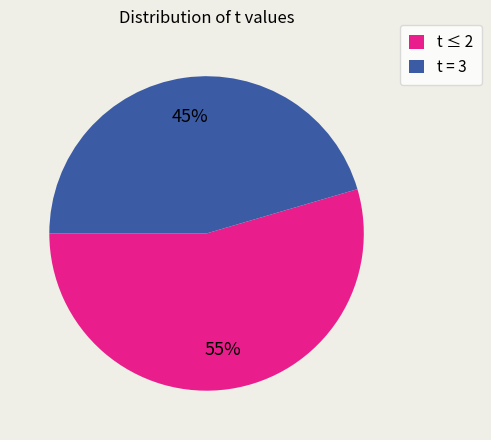

Is there any slice that represents more than half of the pie?

Yes